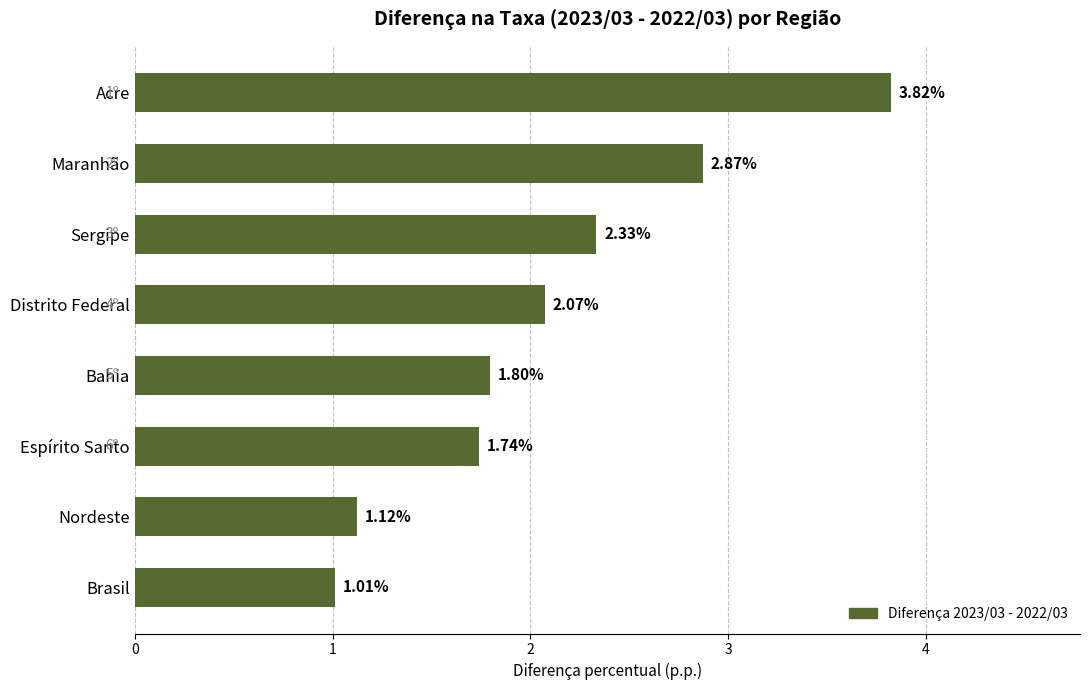

Which label corresponds to the largest value in the chart?

Acre